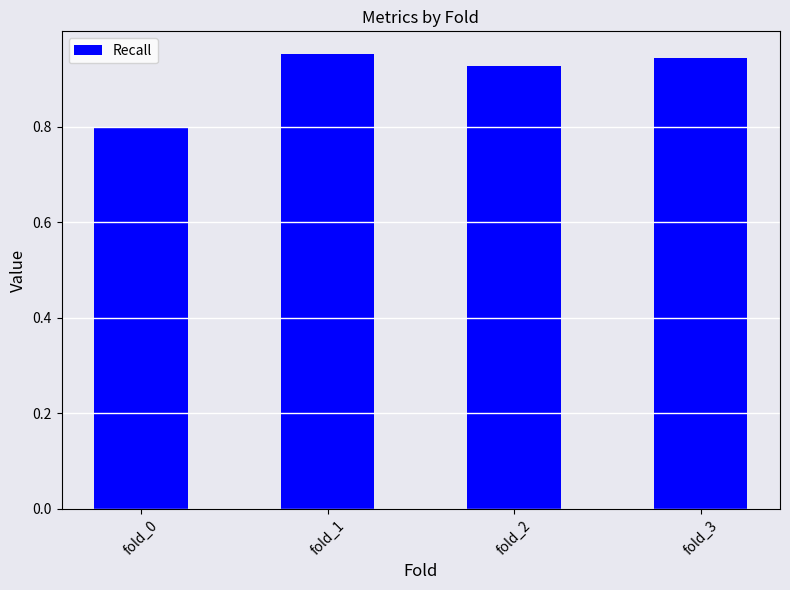

List the labels in order of value, largest first.

fold_1, fold_3, fold_2, fold_0